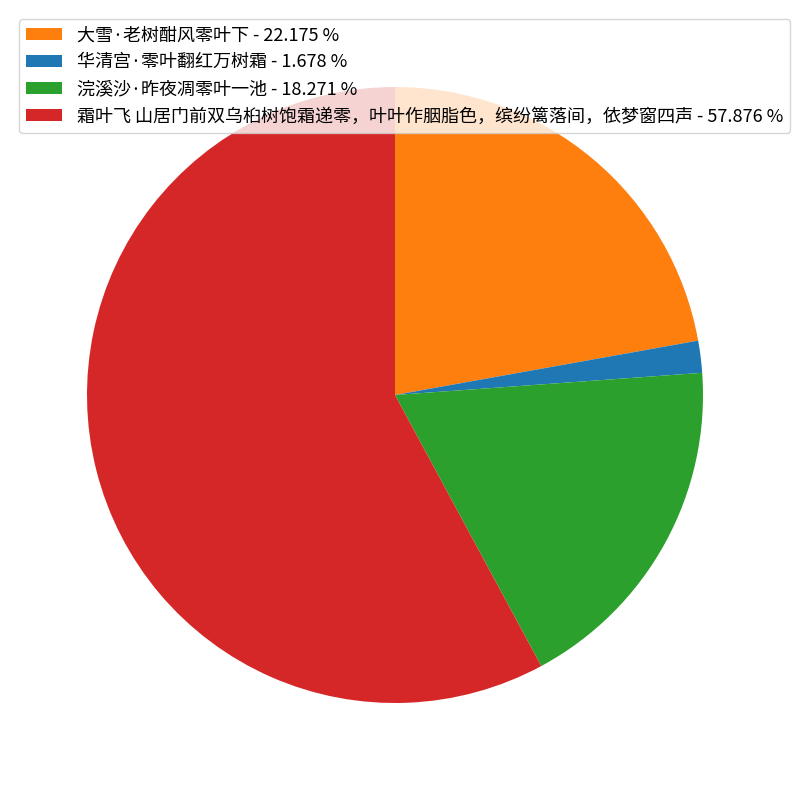

Approximately how many times larger is the value at 浣溪沙·昨夜凋零叶一池 compared to 大雪·老树酣风零叶下?

0.8